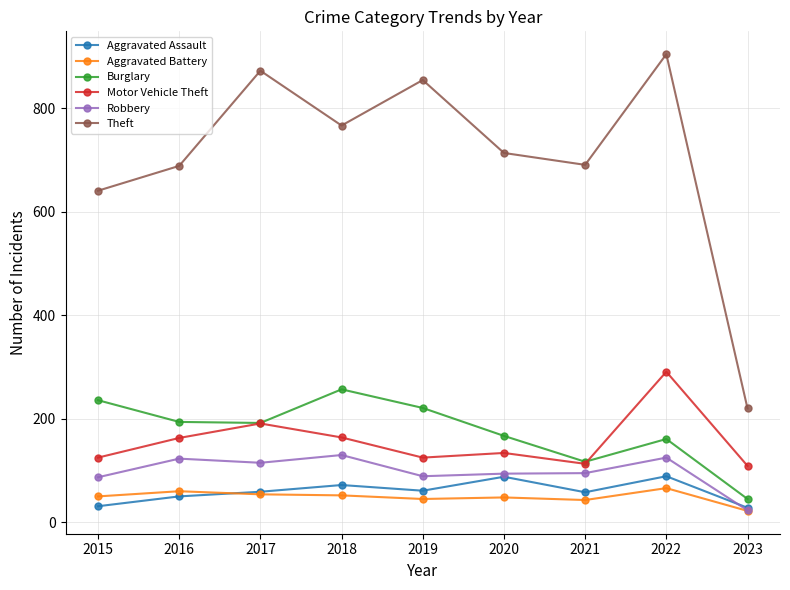

List the series in order of their peak value, highest first.

Theft, Motor Vehicle Theft, Burglary, Robbery, Aggravated Assault, Aggravated Battery